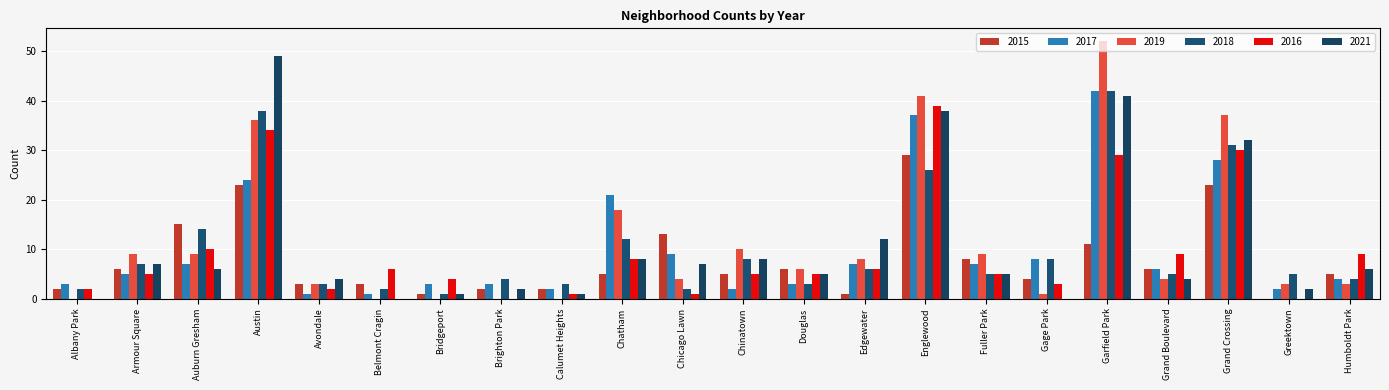

What is the maximum value for 2015?

29